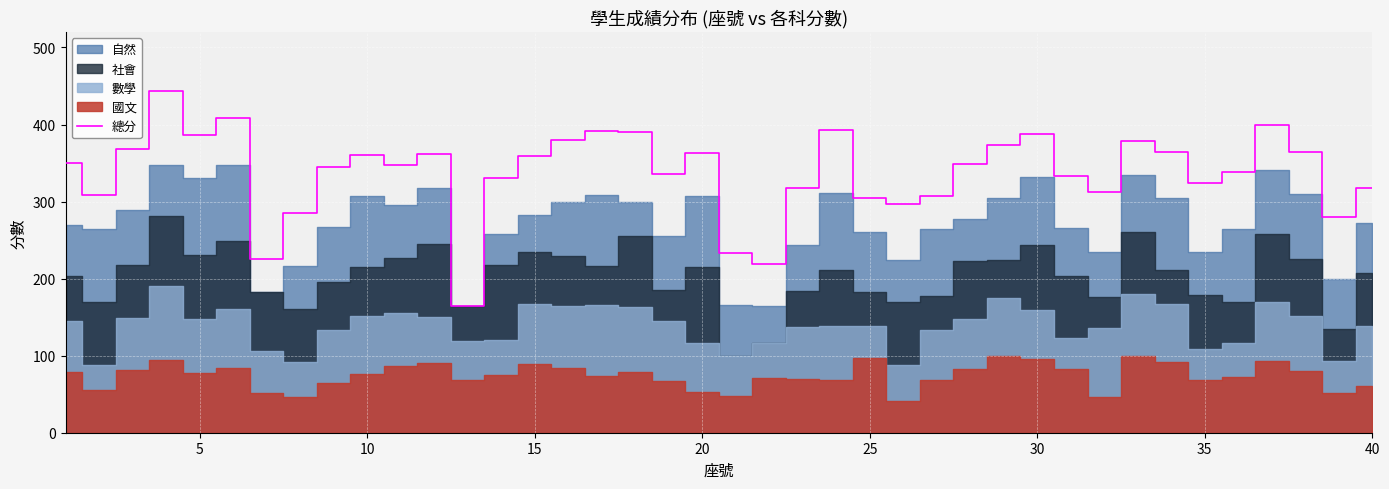

The value of 總分 at 10 is 361. True or false?

True